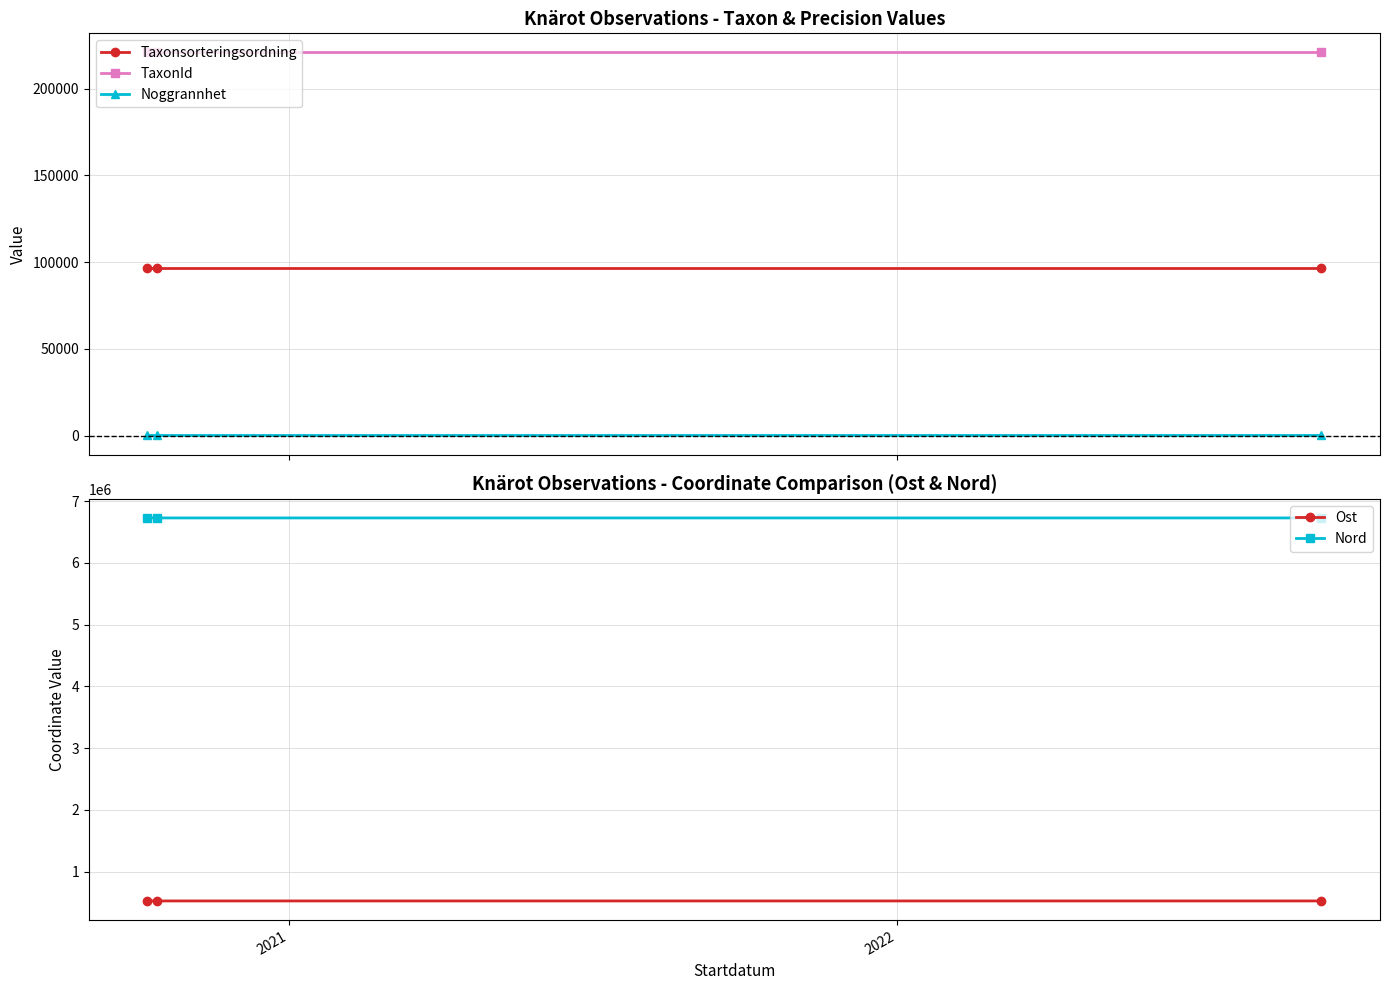

What is the lowest value of the Taxonsorteringsordning series?

96334